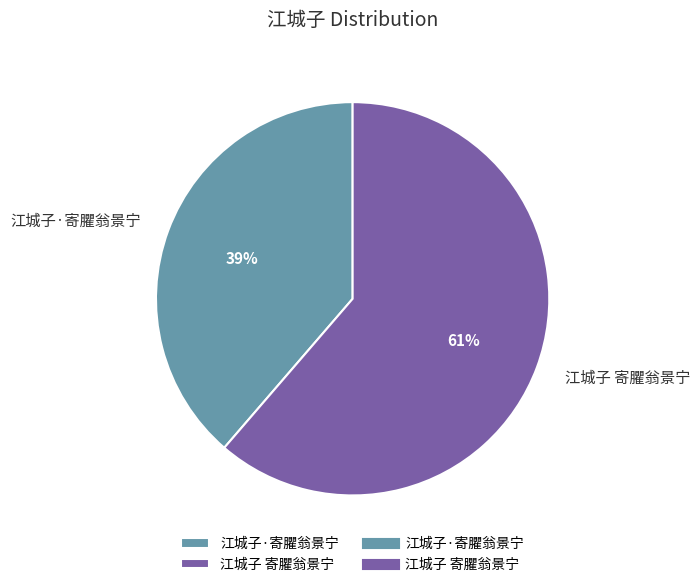

How many slices are in this pie chart?

2